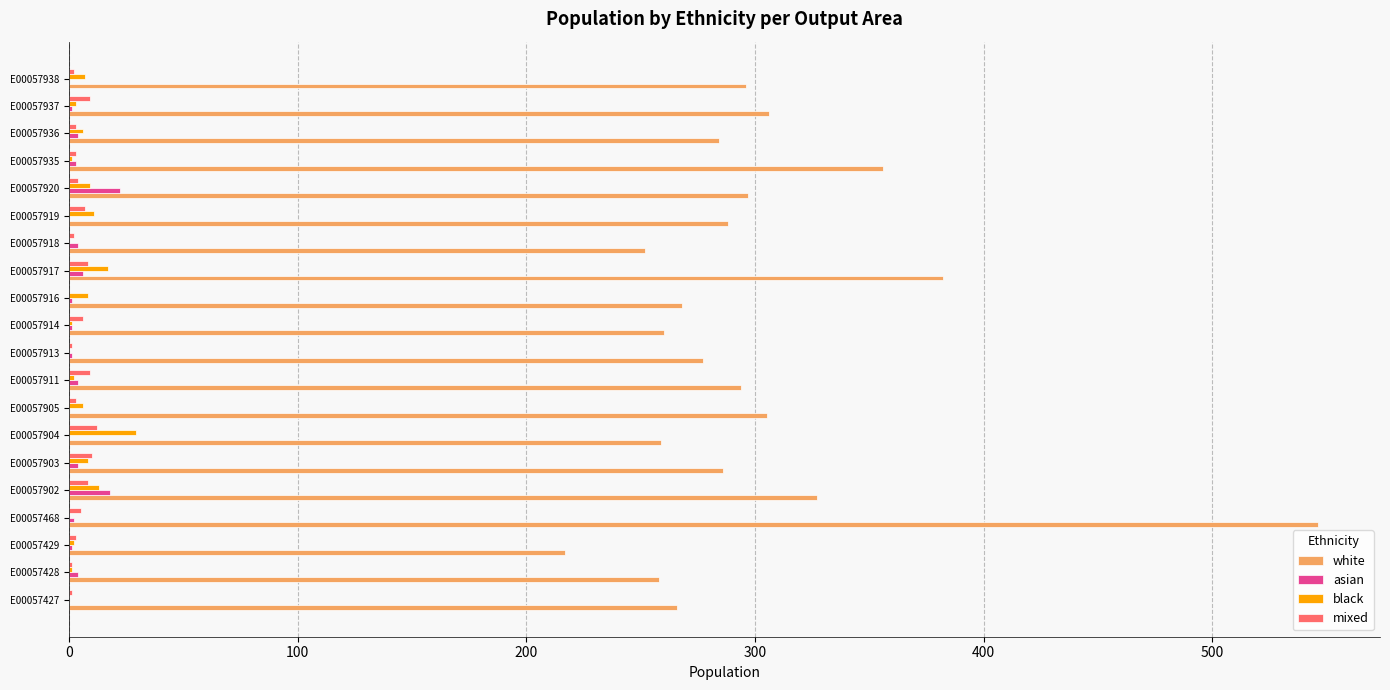

Count the number of categories in the chart.

20